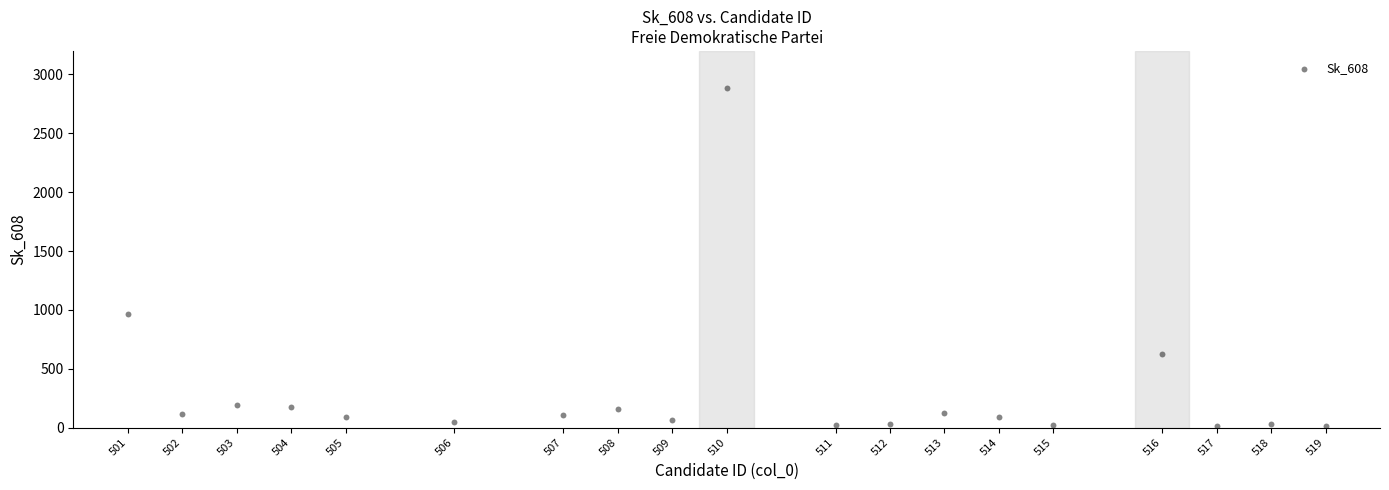

What is the range of X values (max minus min)?

22